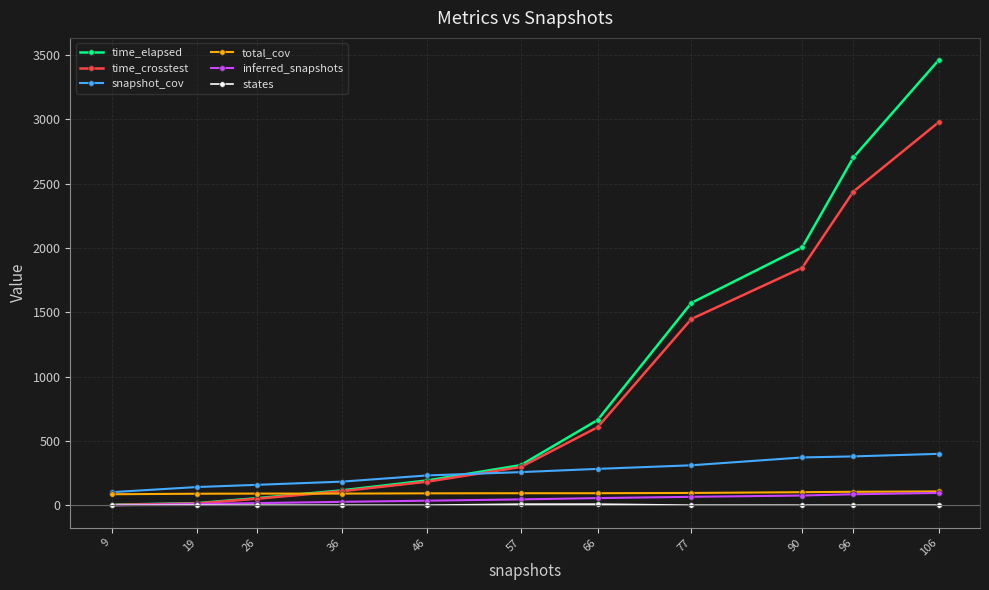

Is it true that time_elapsed equals 4691.1 at 96?

False